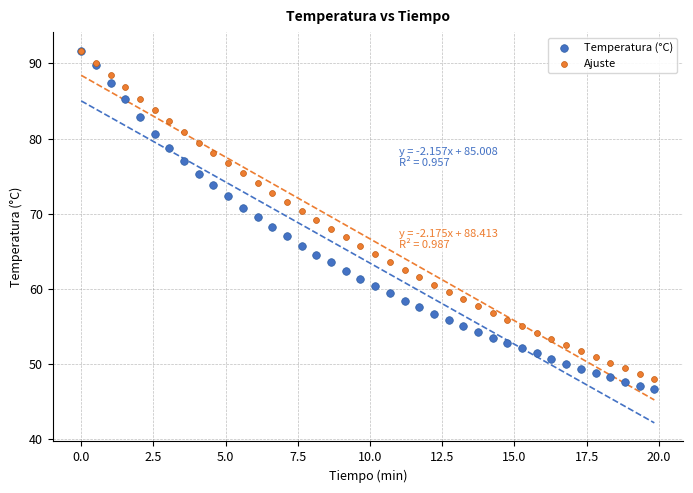

What are all the series names shown in the legend?

Temperatura (°C), Ajuste